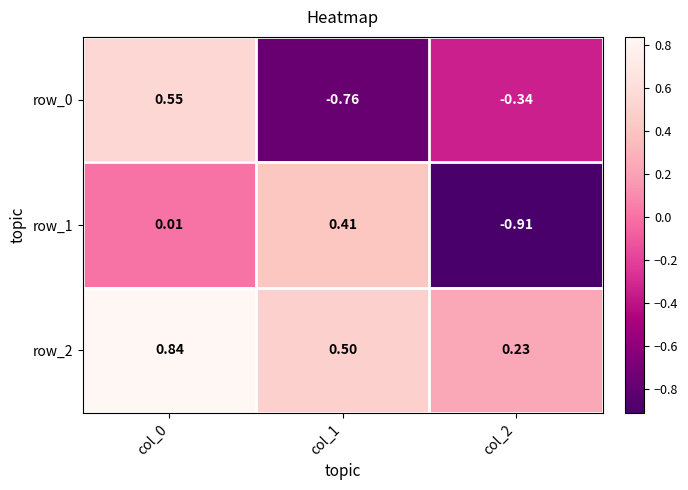

Is the value of row_1 at col_0 greater than the value of row_2 at col_0?

No